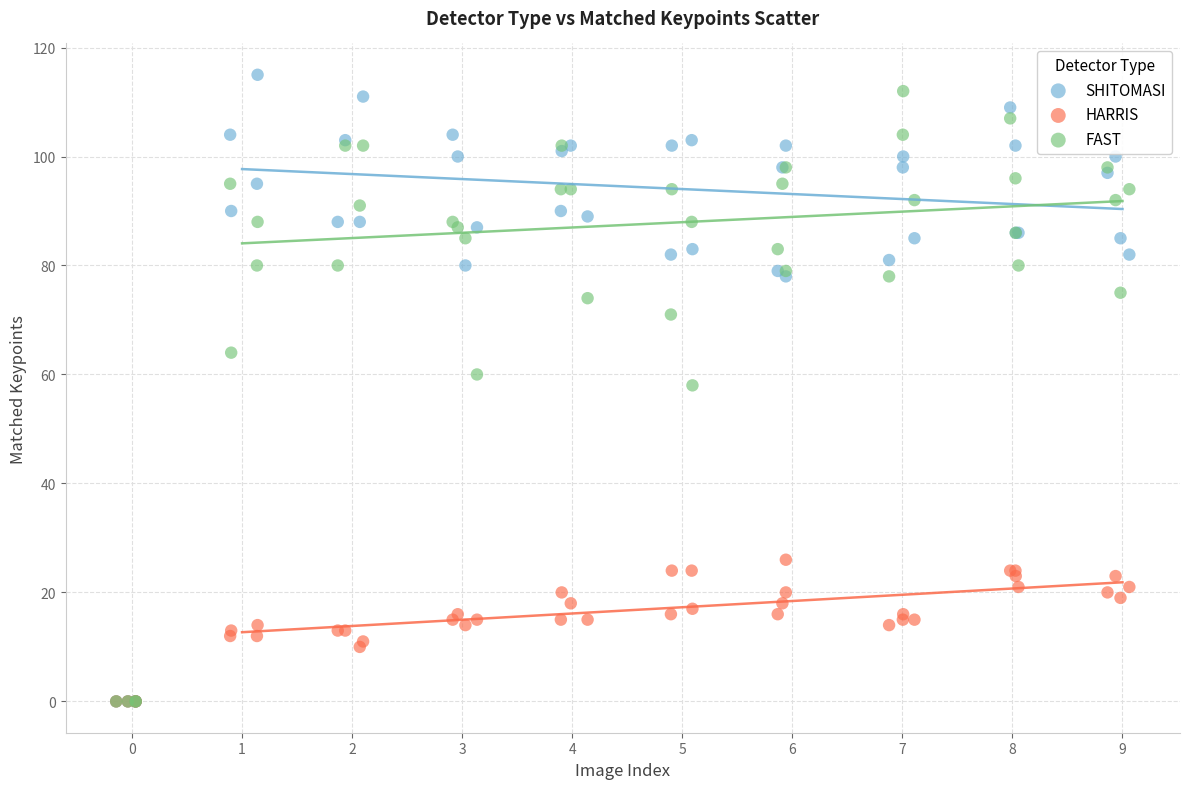

Which series reaches the maximum Y coordinate?

SHITOMASI